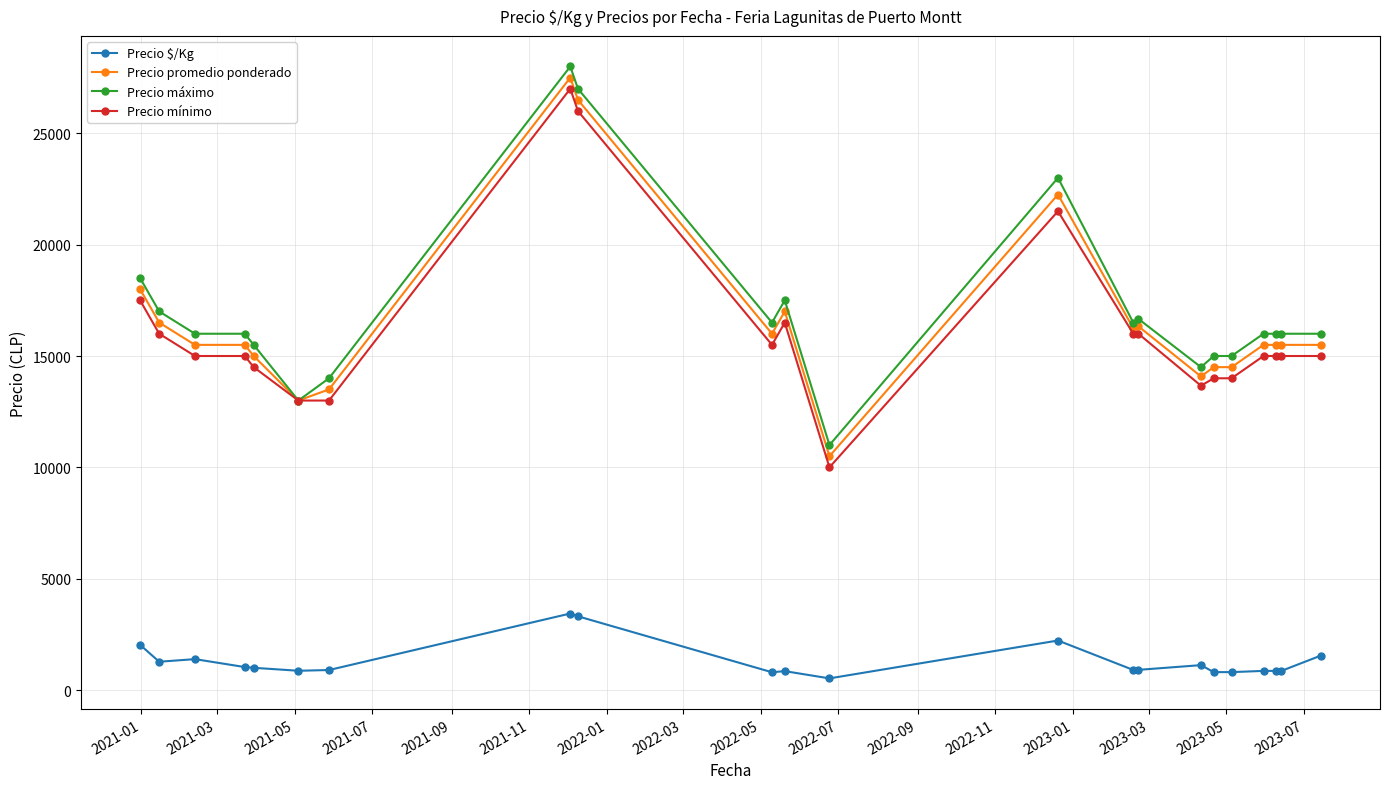

What is the value of the Precio mínimo point at the 3rd from the left?

15000.0